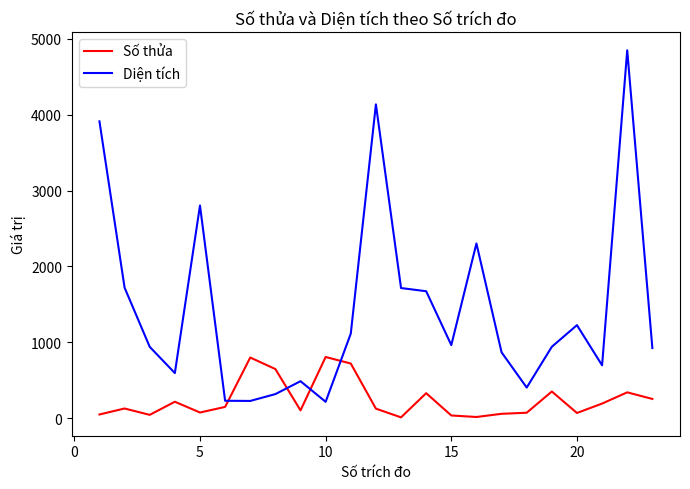

What is the difference between the second highest and minimum values in the Số thửa series?

789.0